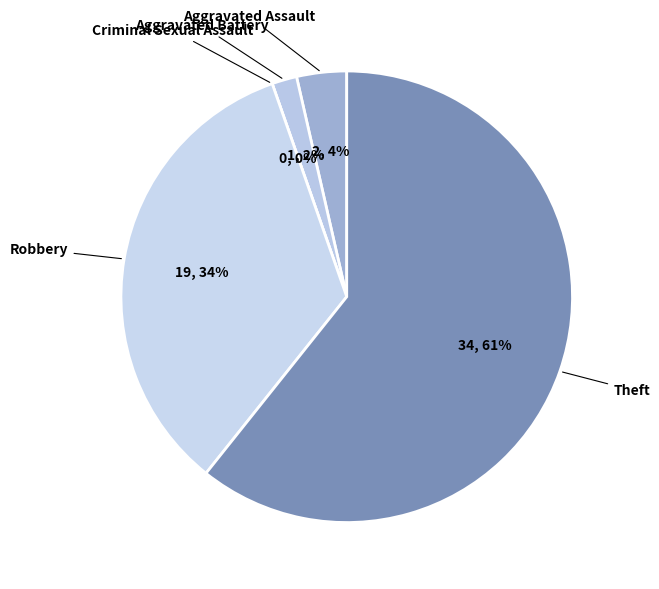

What portion of the pie excludes Aggravated Assault?

96.4%